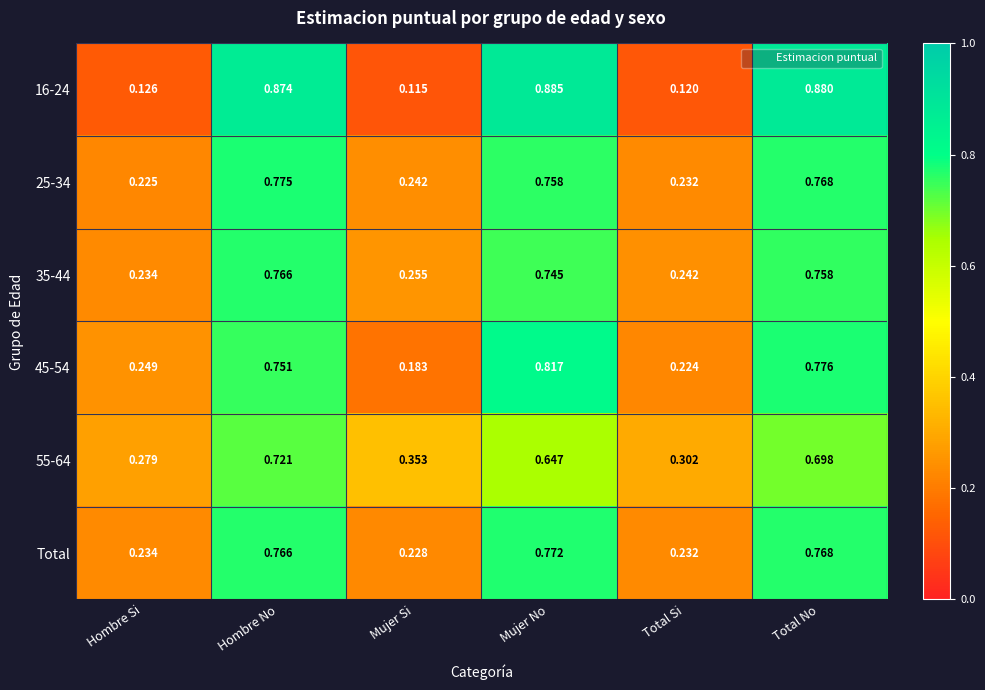

At which label is 25-34 closest to 0?

Hombre Si